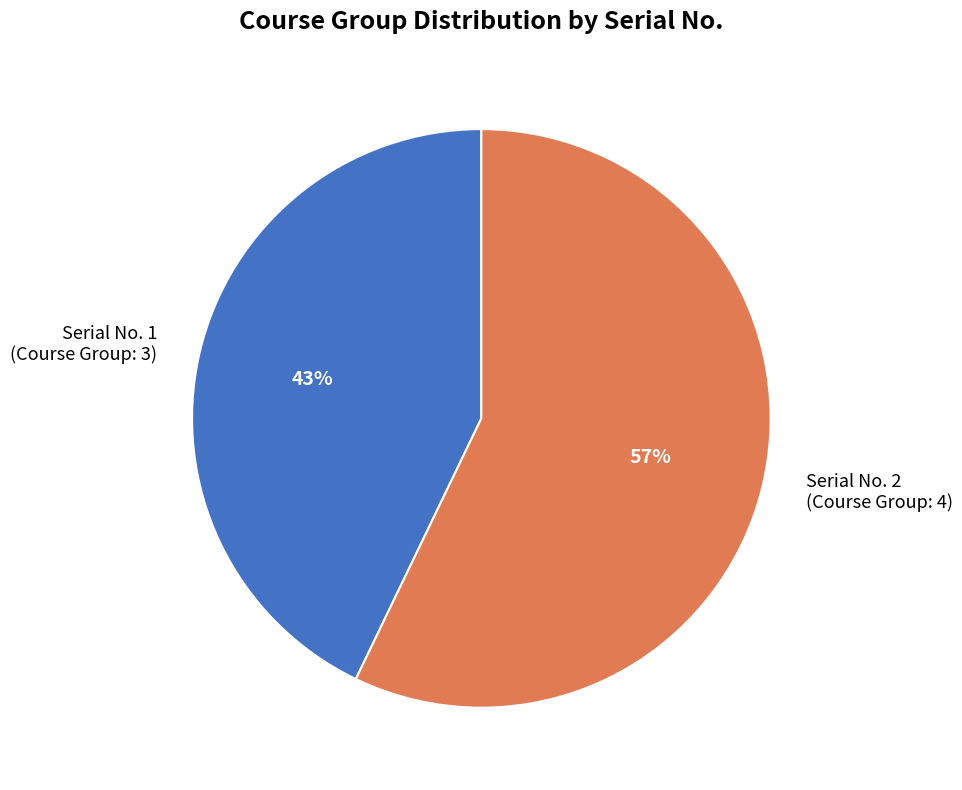

Which slice is the smallest?

Serial No. 1 (Course Group: 3)